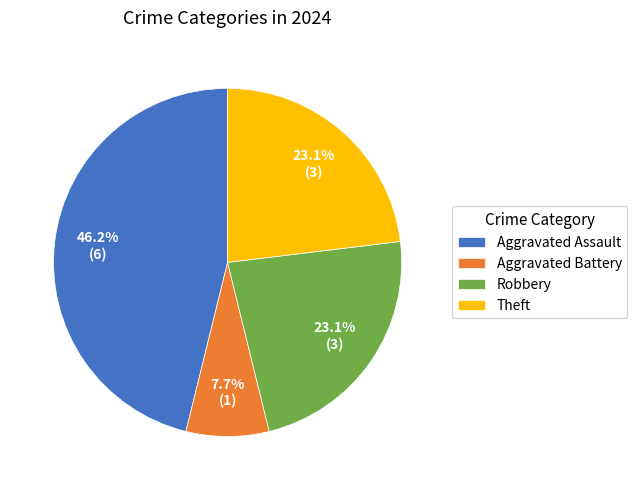

Is it true that Theft is 23% of the pie?

True